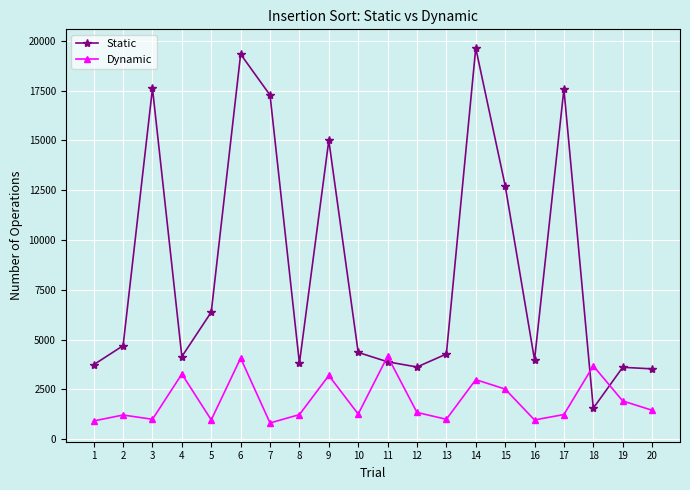

At which category does Static reach its first local peak?

3